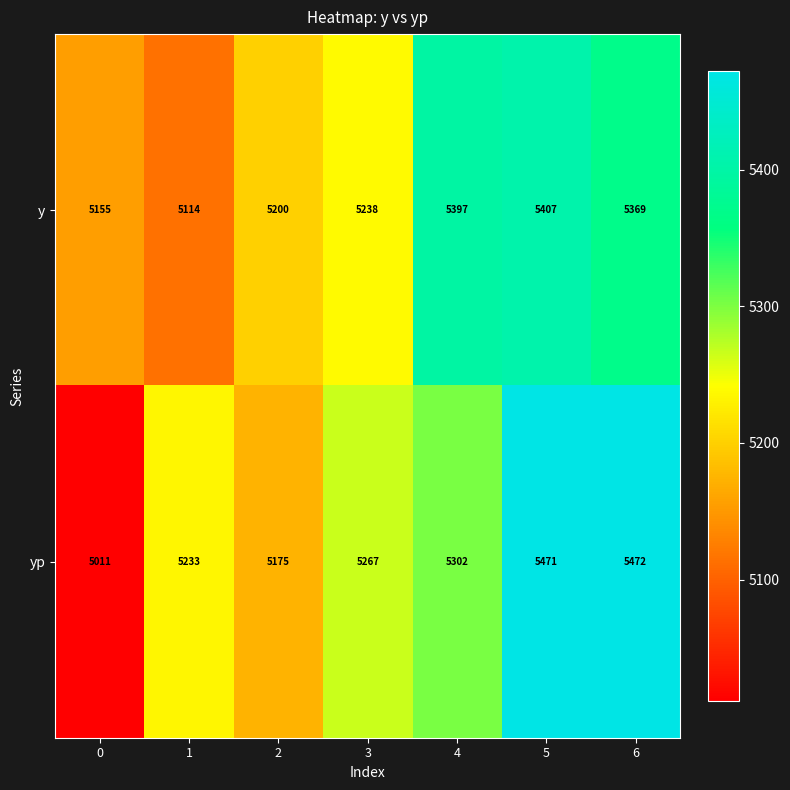

What is the smallest value displayed?

5011